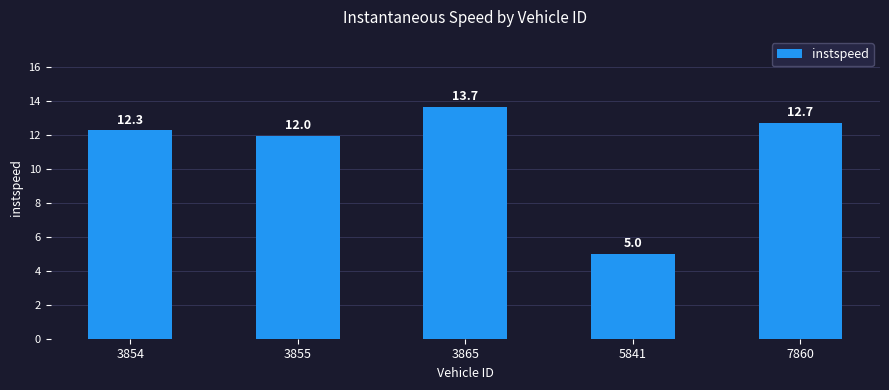

True or false: the data shows 16.6 at 3854.

False